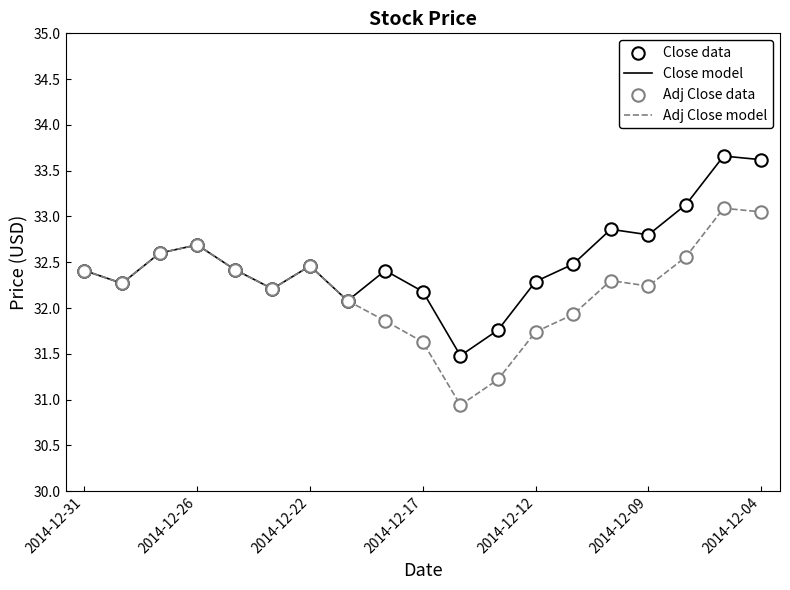

Which series has the largest total across all categories?

Close model